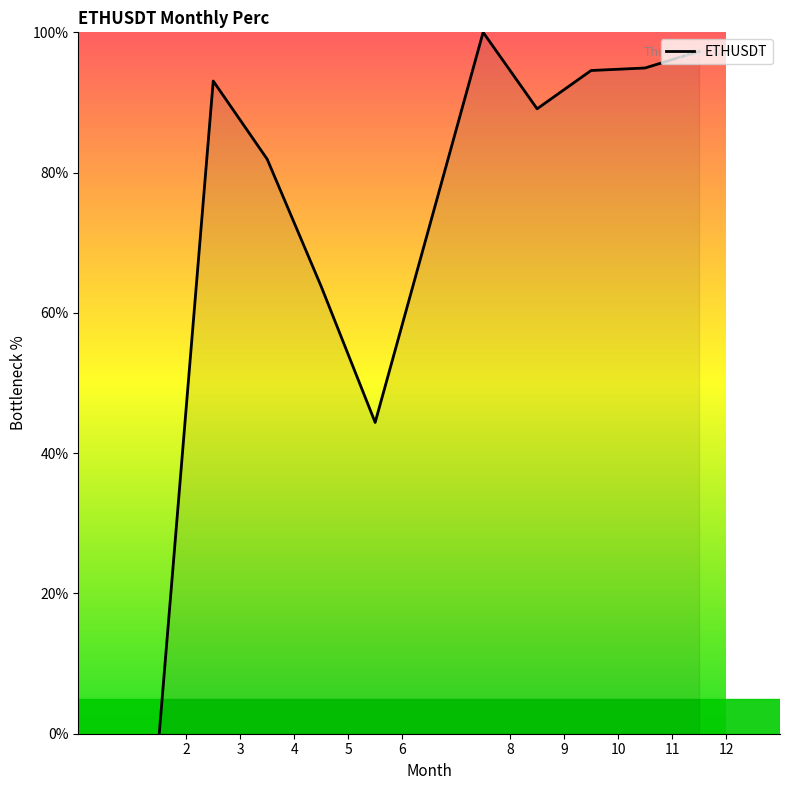

What is the greatest value displayed?

100.0